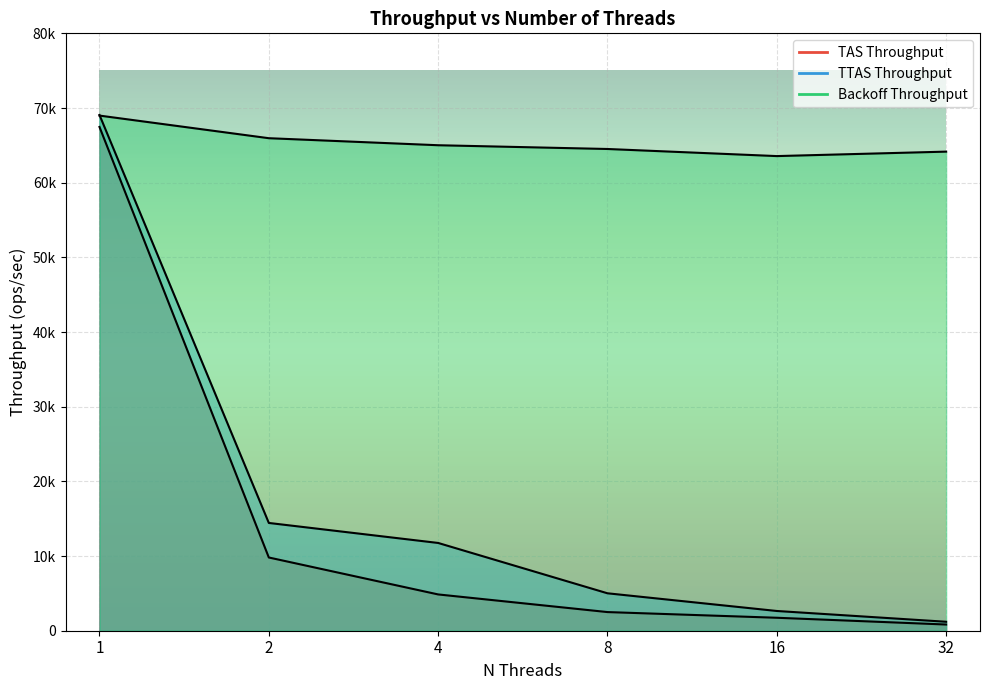

Reading left to right, what are all the values shown in this chart?

TAS Throughput: 67466.0	9806.8	4859.6	2497.3	1735.9	830.2
TTAS Throughput: 69067.9	14433.0	11753.4	5012.6	2643.4	1199.9
Backoff Throughput: 68984.7	65956.2	65014.9	64511.6	63561.6	64158.6